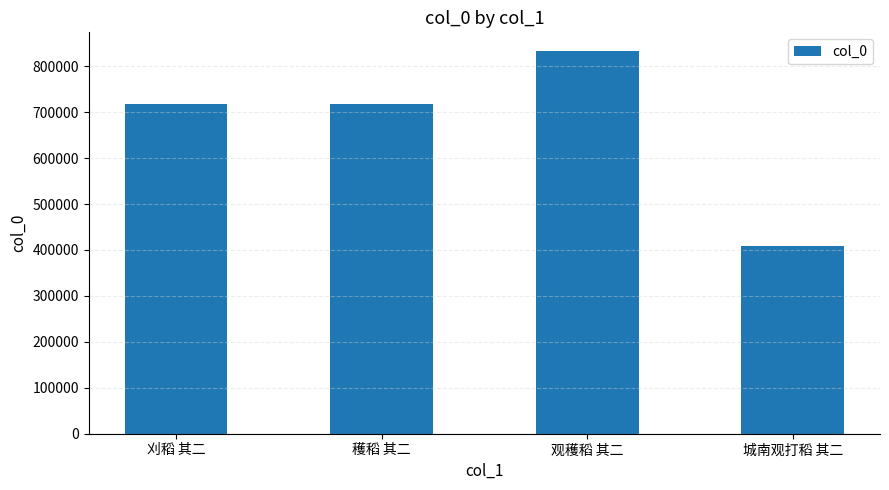

What is the minimum value shown in the chart?

409137